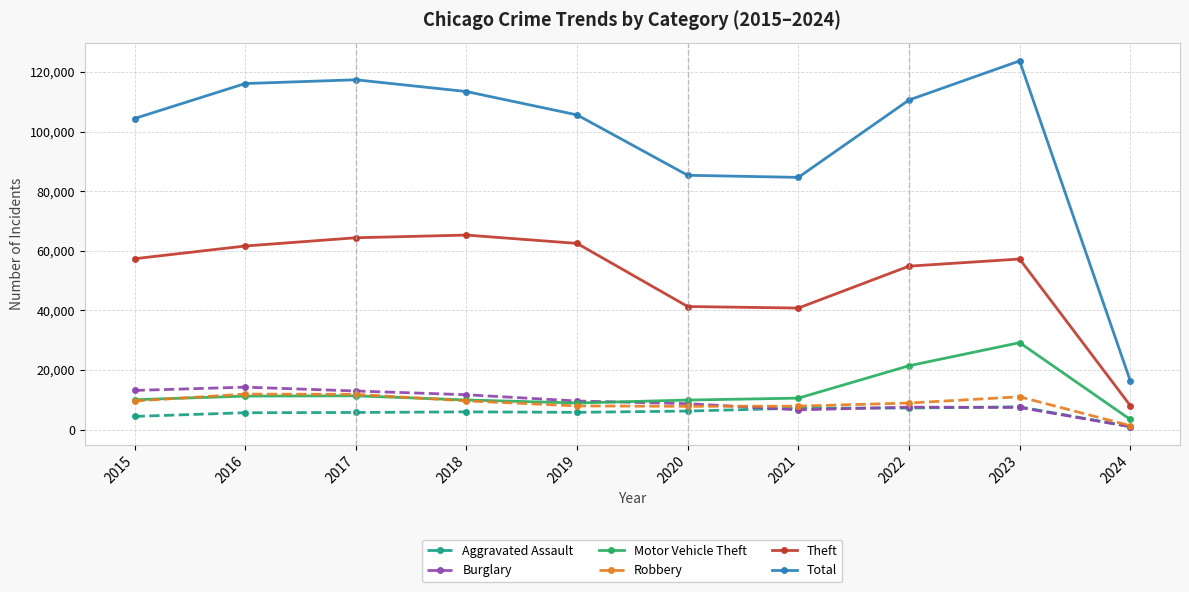

What is the sum of all Robbery values?

88324